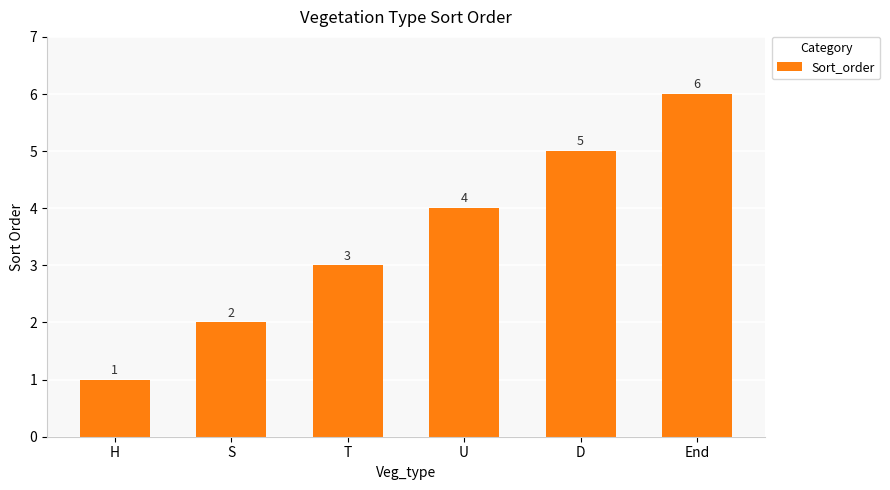

What is the average value?

4